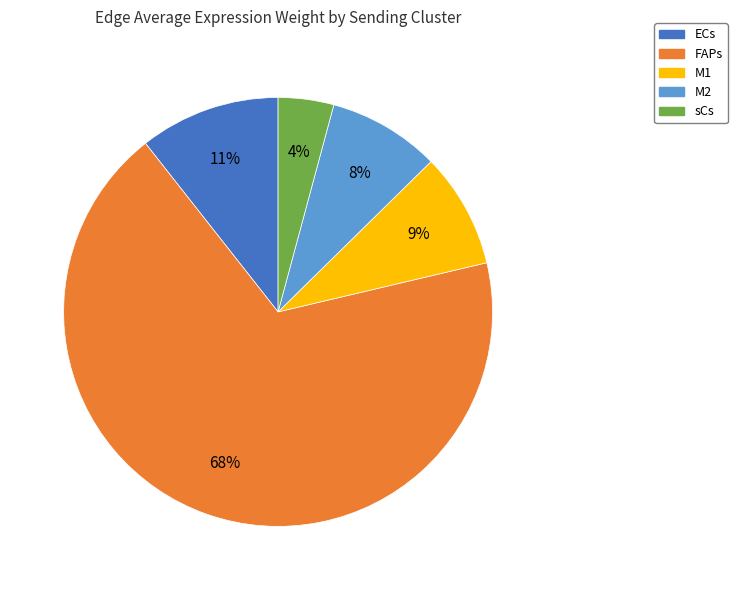

The M2 slice represents 8% of the pie. True or false?

True